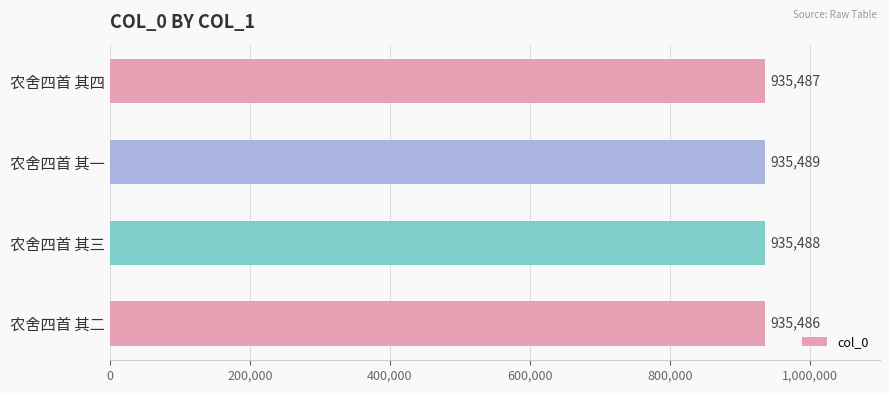

How many bars are there in total?

4